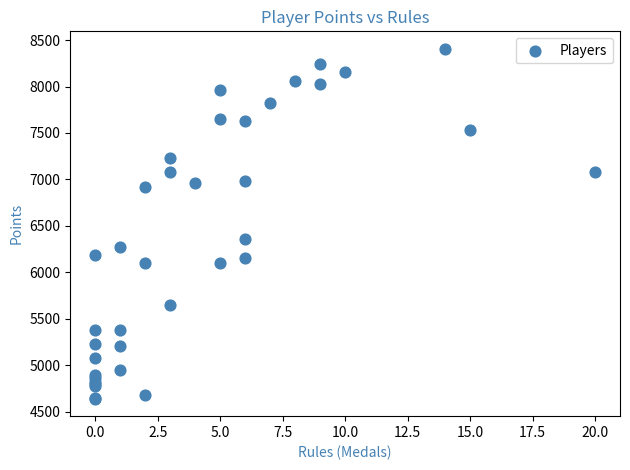

What Y value in the scatter plot is closest to 6523?

6363